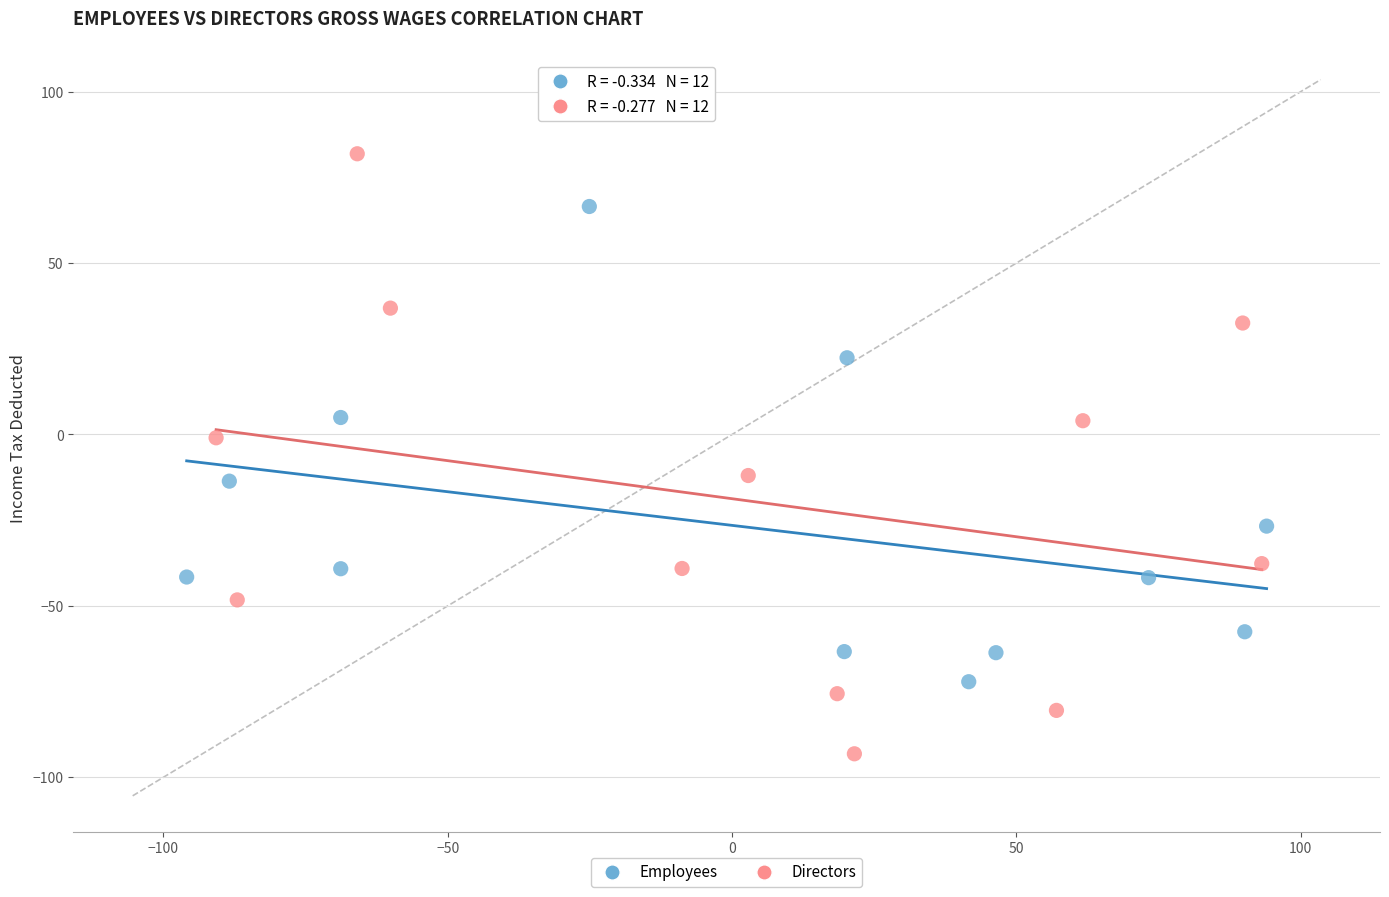

Which series reaches the minimum Y coordinate?

Directors